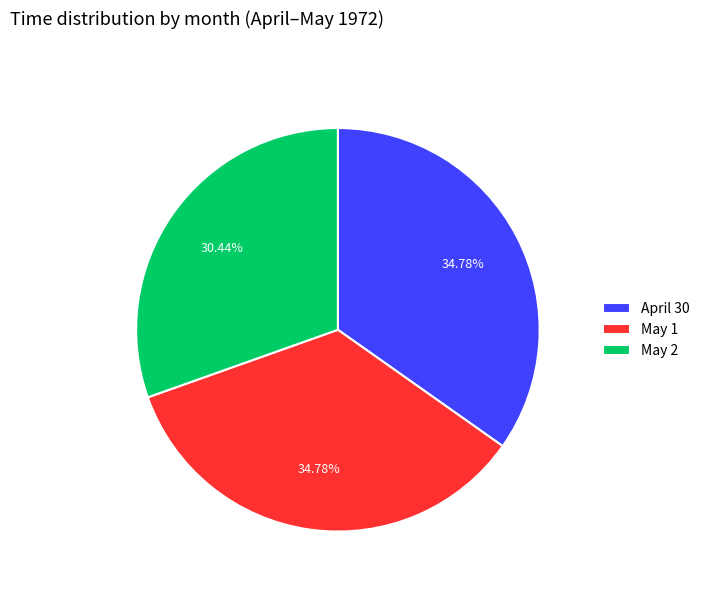

What is the ratio of the value at May 2 to the value at May 1?

0.9